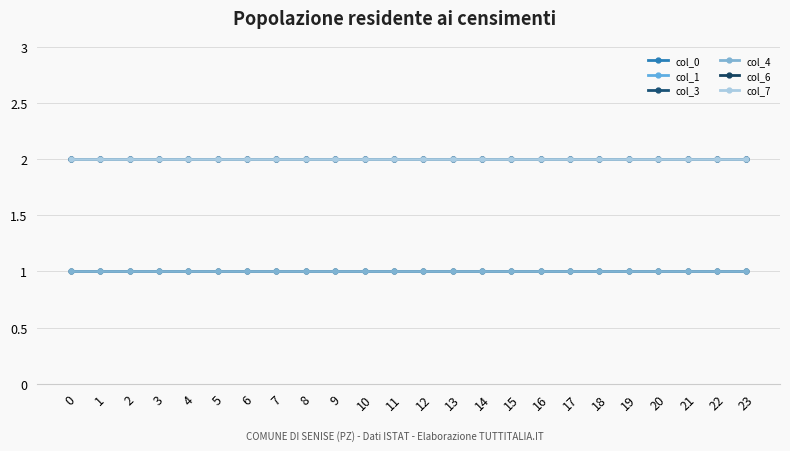

Does the chart have visible grid lines?

Yes